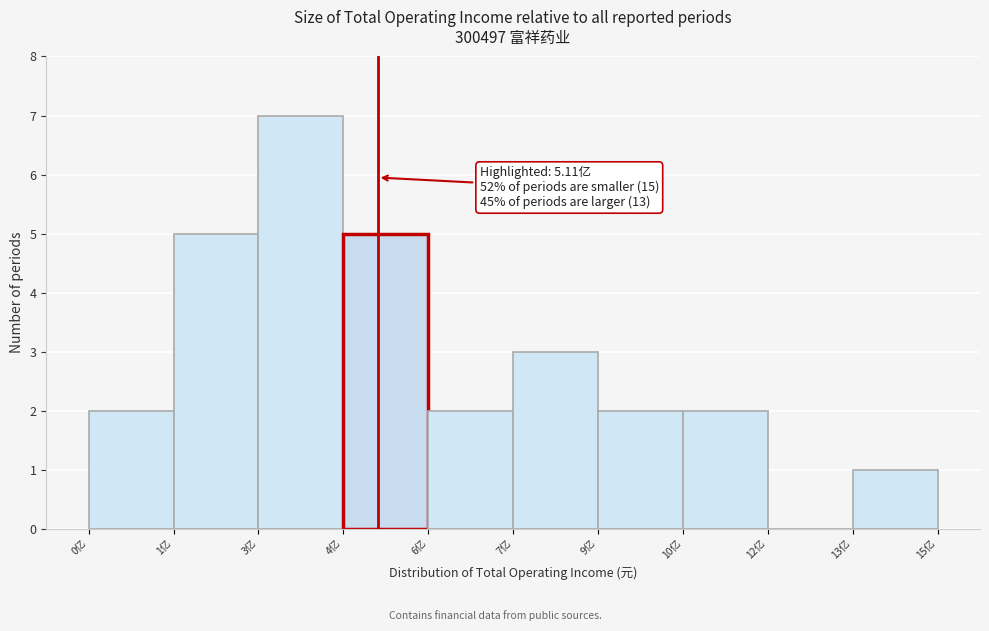

Reading left to right, what are all the values shown in this chart?

0亿=2	1亿=5	3亿=7	4亿=5	6亿=2	7亿=3	9亿=2	10亿=2	12亿=0	13亿=1